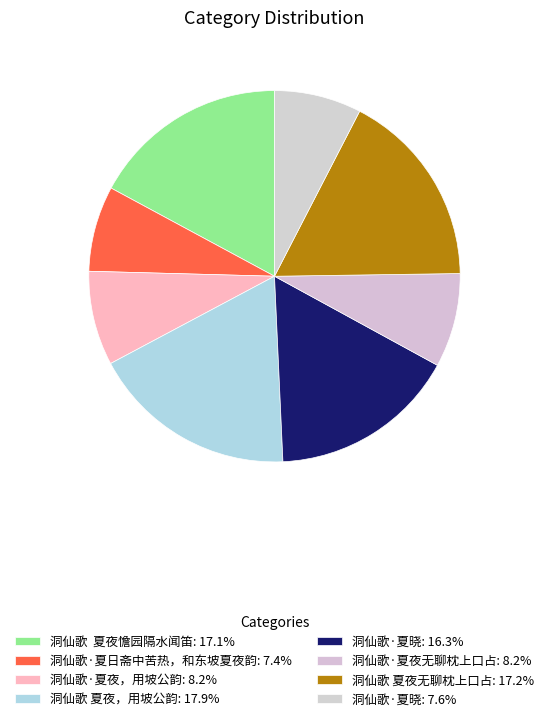

How many segments does this pie chart have?

8